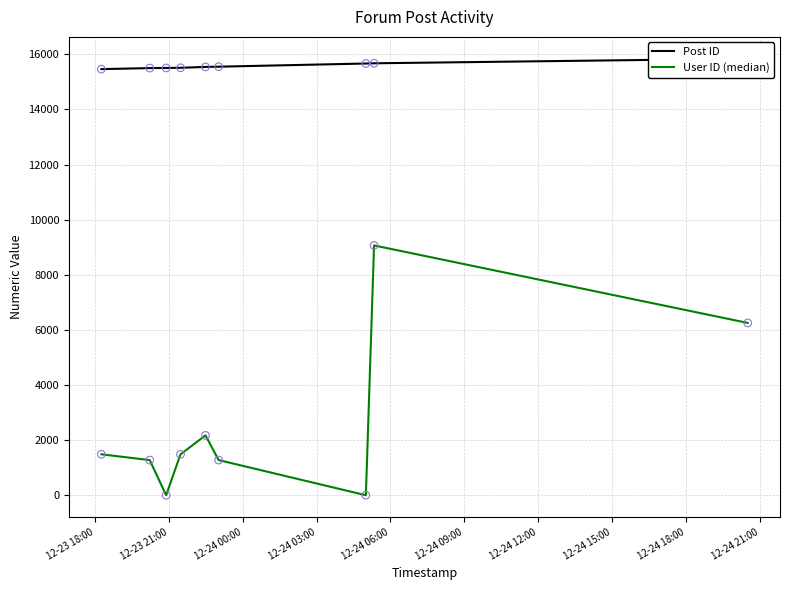

Which series has the largest total across all categories?

Post ID